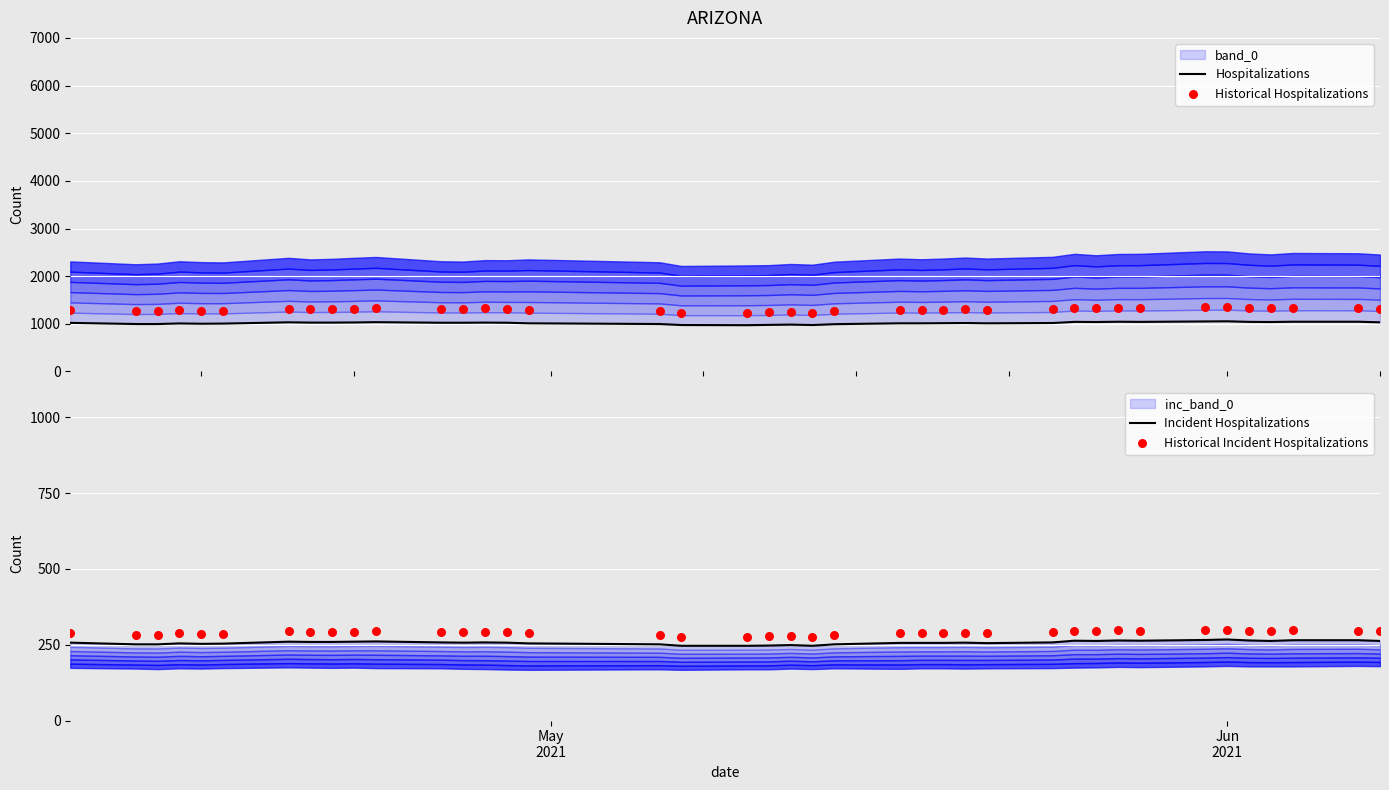

Which series contains the highest Y value?

Historical Hospitalizations